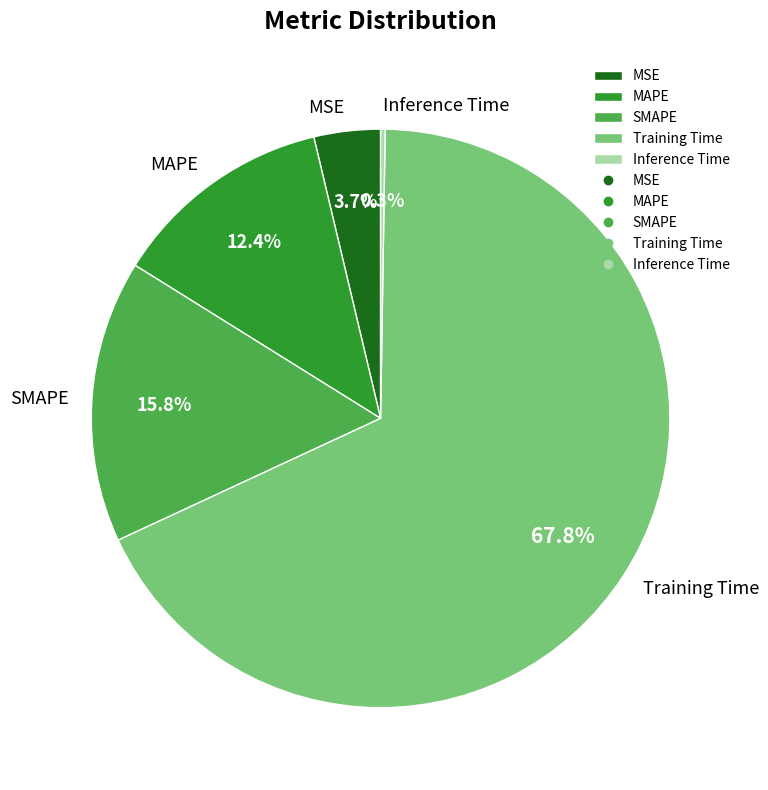

Which has a higher value, MAPE or Training Time?

Training Time